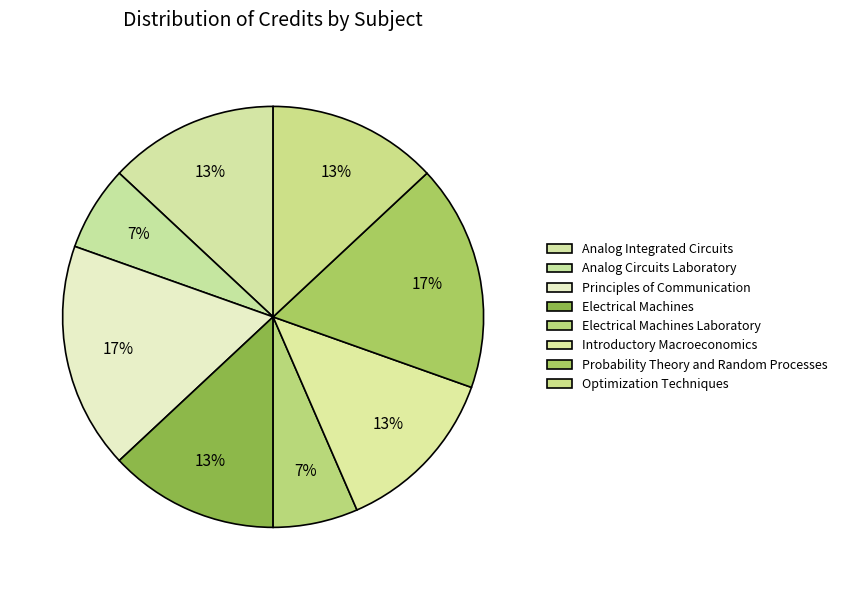

Count the number of slices in the pie.

8